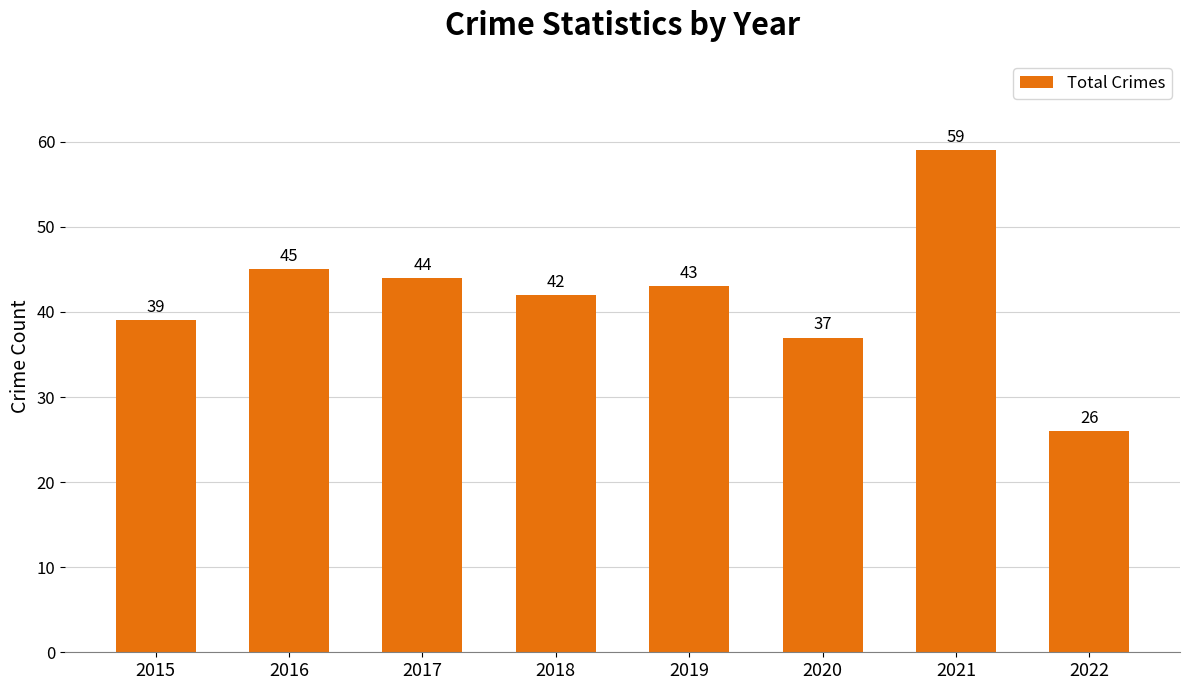

How many categories are shown in the chart?

8